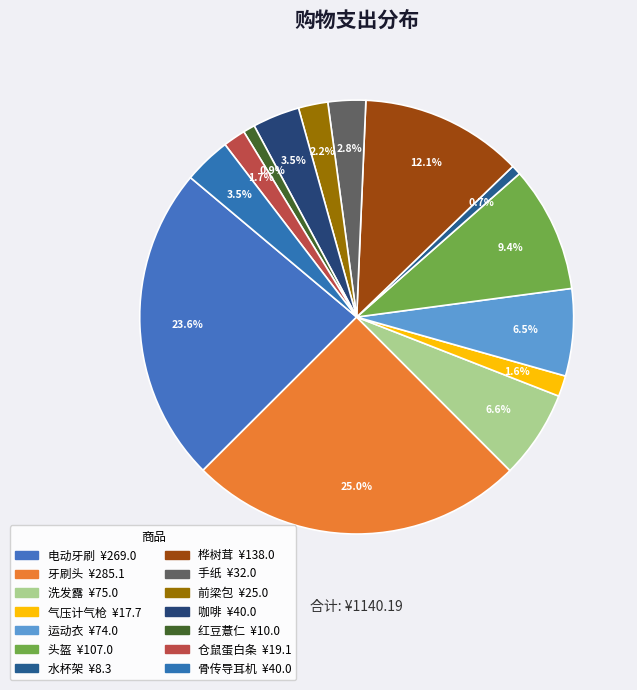

How many slices are in this pie chart?

14